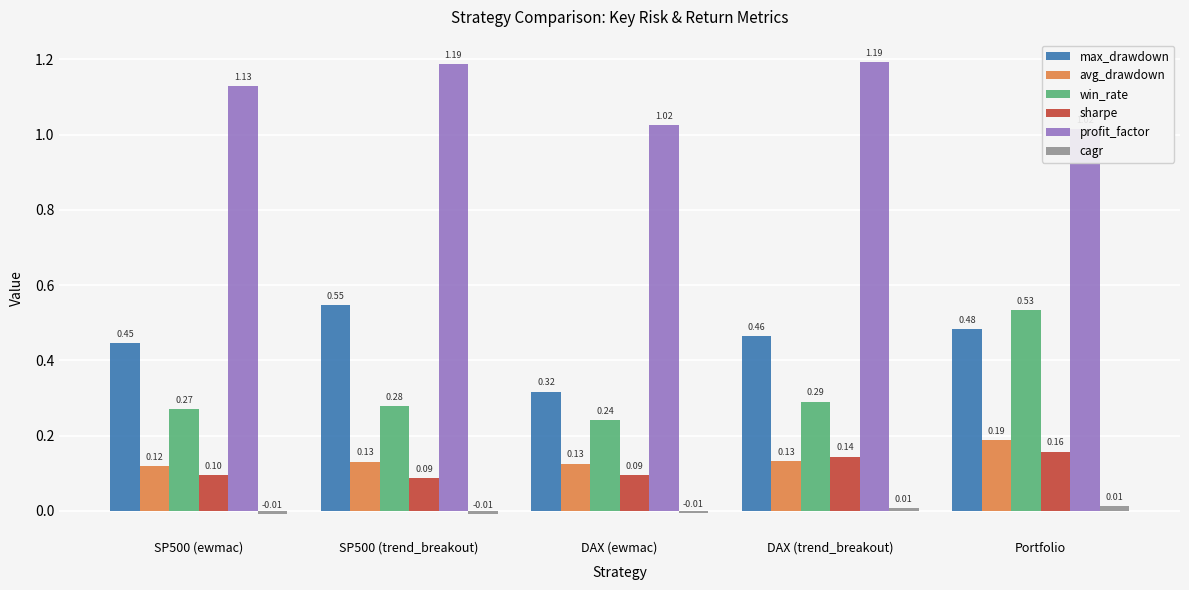

True or false: cagr has a value of -0.0 at SP500 (ewmac).

True